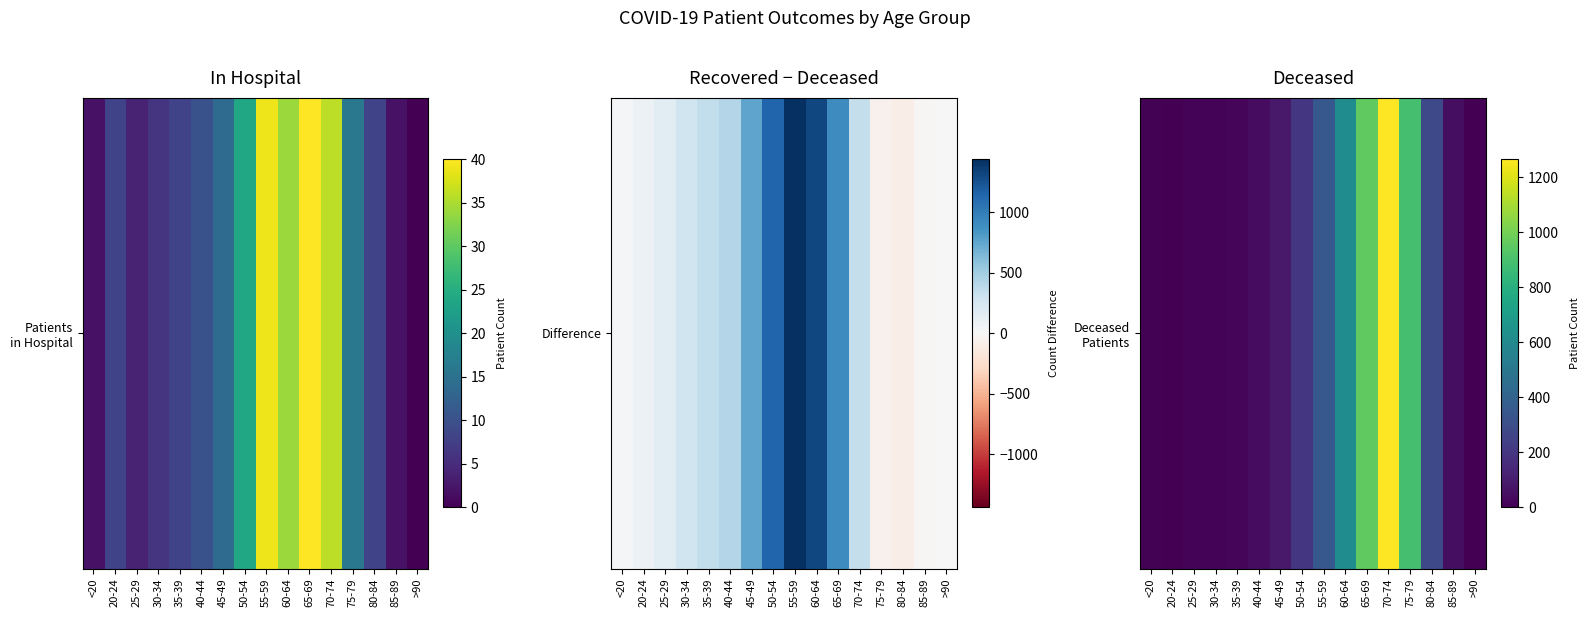

Approximately how many times larger is the value at 50-54 compared to 55-59?

0.6